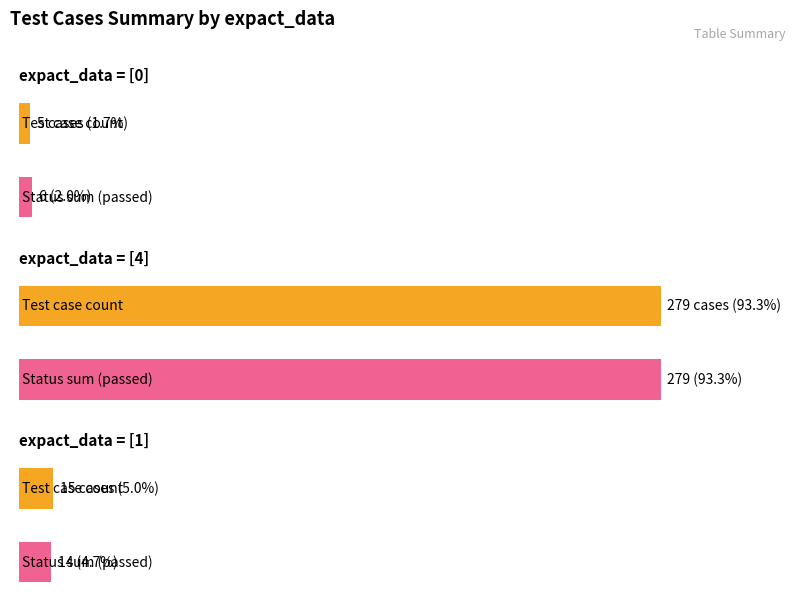

Between [4] and [1], which is larger?

[4]